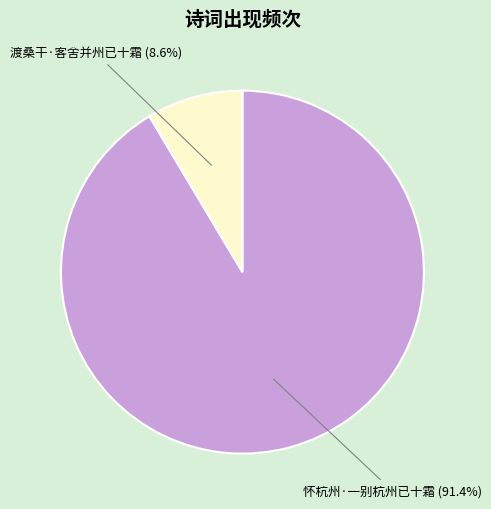

Between 渡桑干·客舍并州已十霜 and 怀杭州·一别杭州已十霜, which is larger?

怀杭州·一别杭州已十霜